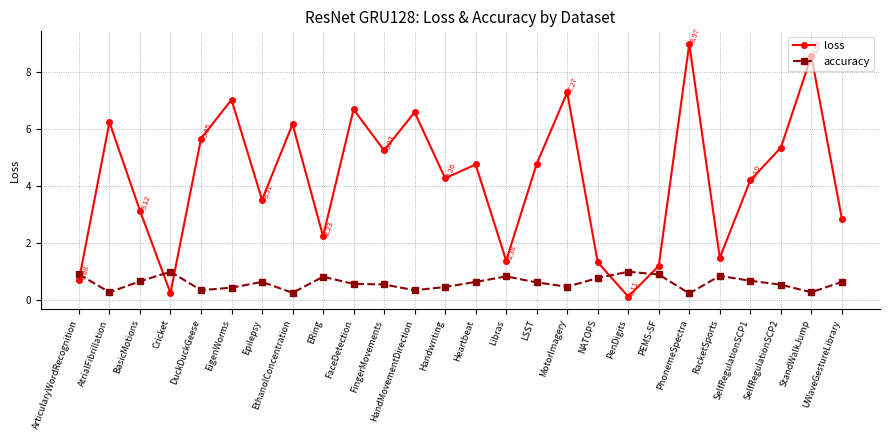

What is the difference between the highest and lowest values at Cricket?

0.7